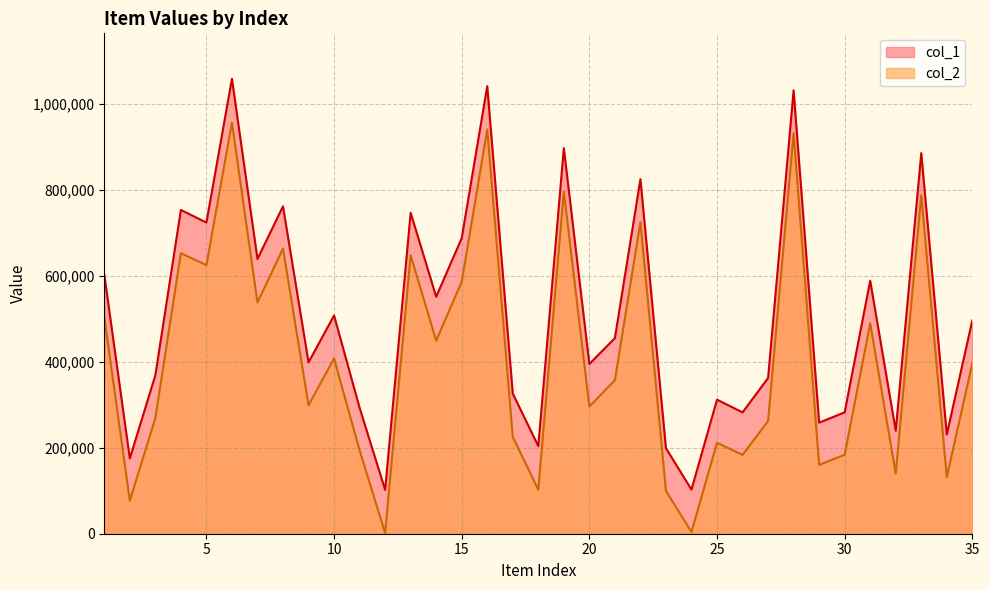

Rank the categories by col_2 value from lowest to highest.

12, 24, 2, 23, 18, 34, 32, 29, 26, 30, 11, 25, 17, 27, 3, 20, 9, 21, 35, 10, 14, 31, 1, 7, 15, 5, 13, 4, 8, 22, 33, 19, 28, 16, 6